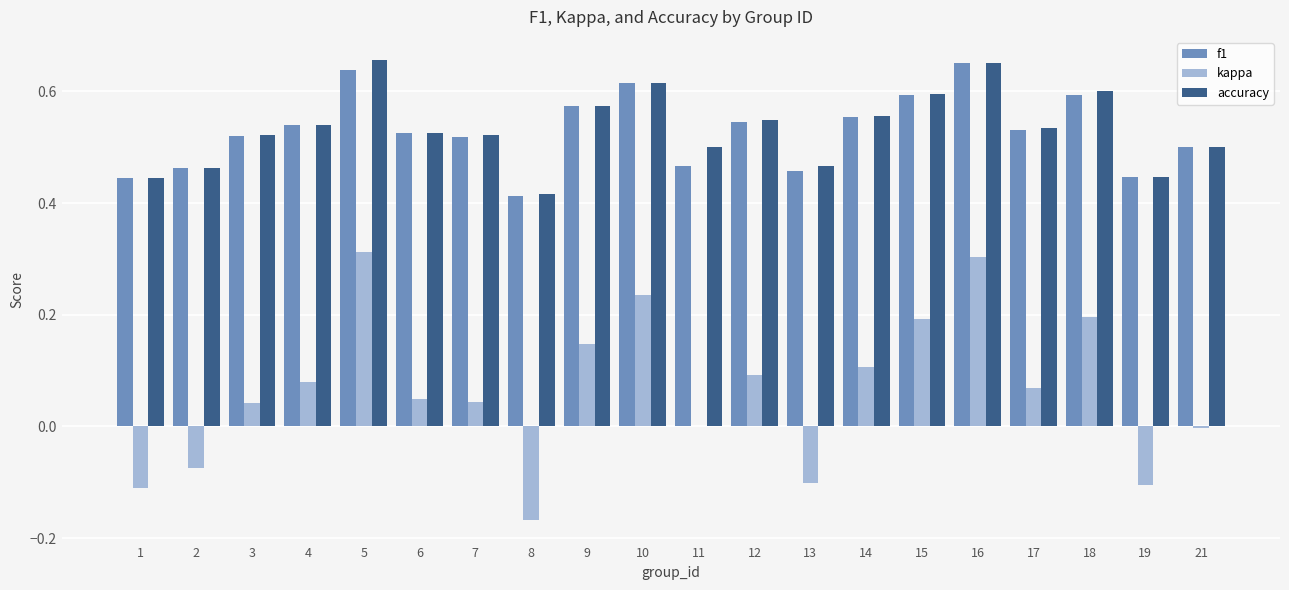

How many categories are shown in the chart?

20